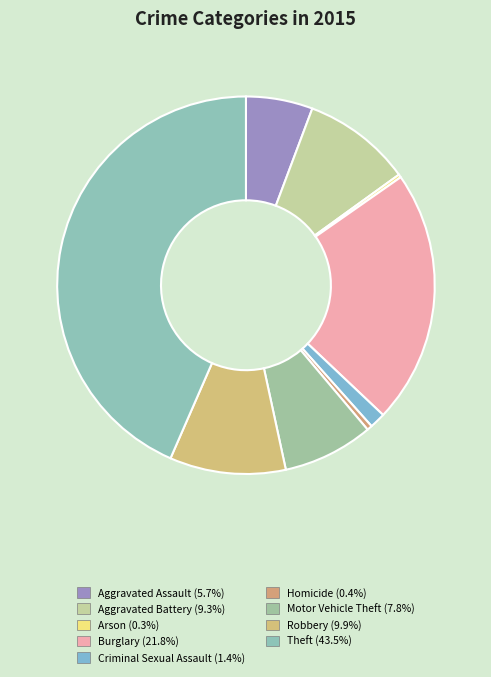

To the nearest percent, what is the difference between the Theft and Robbery slice percentages?

34%